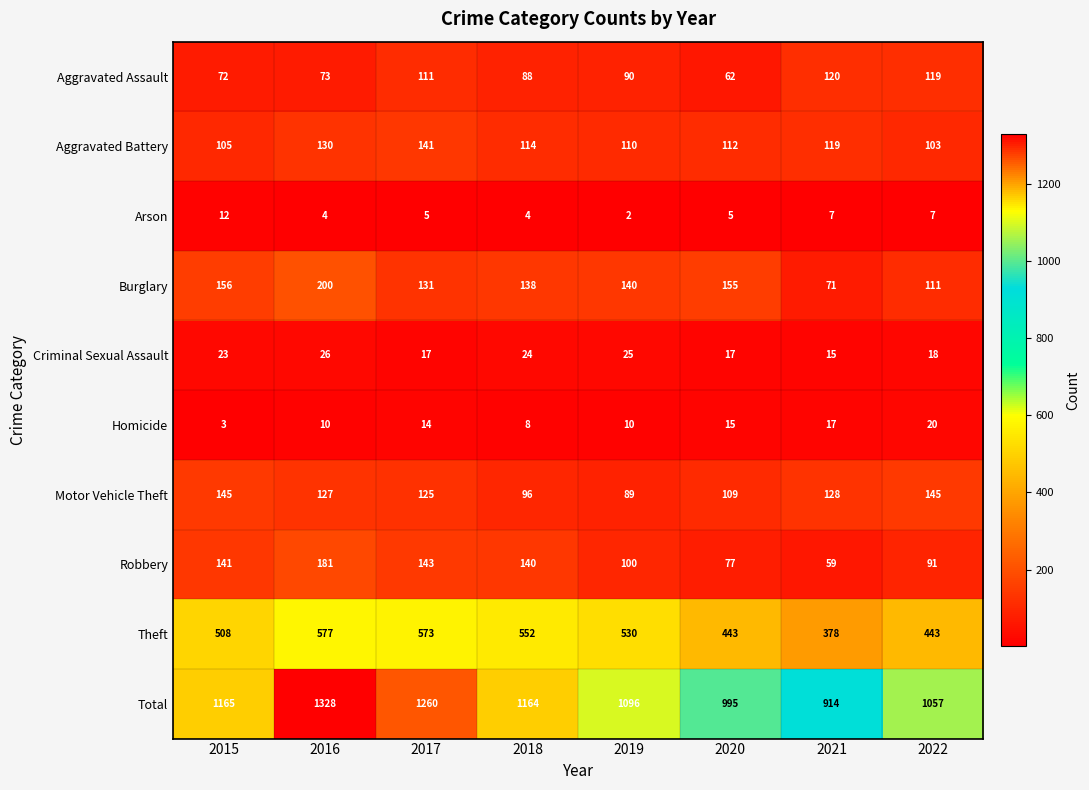

True or false: Motor Vehicle Theft has a value of 145 at 2022.

True